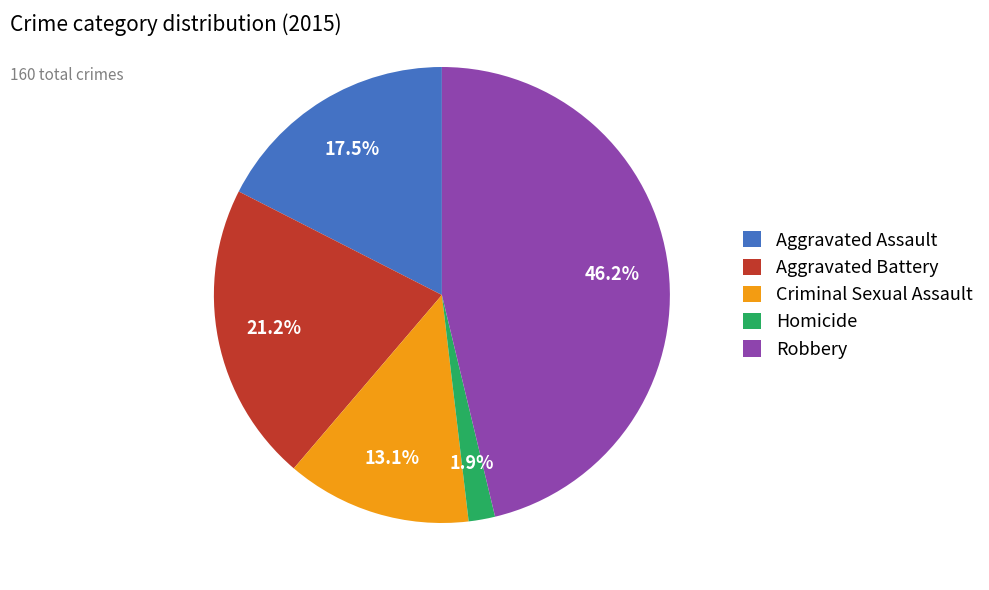

What is the smallest slice in the pie chart?

Homicide